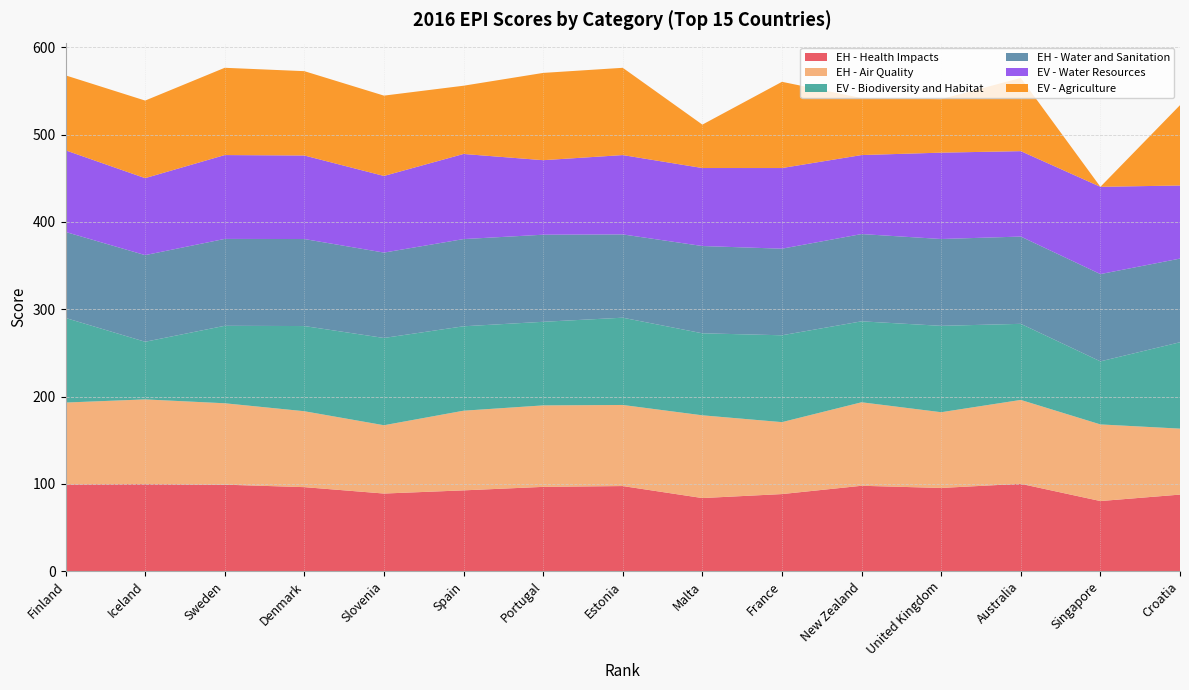

Reading left to right, list all the values displayed in this chart.

EH - Health Impacts: Finland=99.3	Iceland=99.7	Sweden=99.0	Denmark=96.2	Slovenia=88.9	Spain=92.5	Portugal=96.5	Estonia=97.4	Malta=83.7	France=88.2	New Zealand=97.8	United Kingdom=95.3	Australia=100.0	Singapore=80.3	Croatia=87.7
EH - Air Quality: Finland=93.8	Iceland=97.0	Sweden=93.3	Denmark=87.0	Slovenia=78.3	Spain=91.3	Portugal=93.4	Estonia=92.9	Malta=94.8	France=82.4	New Zealand=95.7	United Kingdom=86.8	Australia=96.1	Singapore=87.8	Croatia=75.6
EV - Biodiversity and Habitat: Finland=96.9	Iceland=66.0	Sweden=88.8	Denmark=97.6	Slovenia=100.0	Spain=96.7	Portugal=95.8	Estonia=100.0	Malta=94.0	France=99.5	New Zealand=92.8	United Kingdom=99.0	Australia=87.2	Singapore=72.3	Croatia=99.0
EH - Water and Sanitation: Finland=98.6	Iceland=99.3	Sweden=99.6	Denmark=99.7	Slovenia=97.8	Spain=99.9	Portugal=99.8	Estonia=95.4	Malta=100.0	France=99.2	New Zealand=100.0	United Kingdom=99.5	Australia=100.0	Singapore=100.0	Croatia=95.9
EV - Water Resources: Finland=93.5	Iceland=88.2	Sweden=96.1	Denmark=95.7	Slovenia=87.8	Spain=97.5	Portugal=85.4	Estonia=90.9	Malta=89.4	France=92.4	New Zealand=90.5	United Kingdom=98.9	Australia=97.9	Singapore=100.0	Croatia=83.8
EV - Agriculture: Finland=85.9	Iceland=88.9	Sweden=100.0	Denmark=96.6	Slovenia=92.0	Spain=78.2	Portugal=100.0	Estonia=100.0	Malta=49.8	France=98.8	New Zealand=65.3	United Kingdom=61.3	Australia=83.9	Singapore=0.0	Croatia=92.0